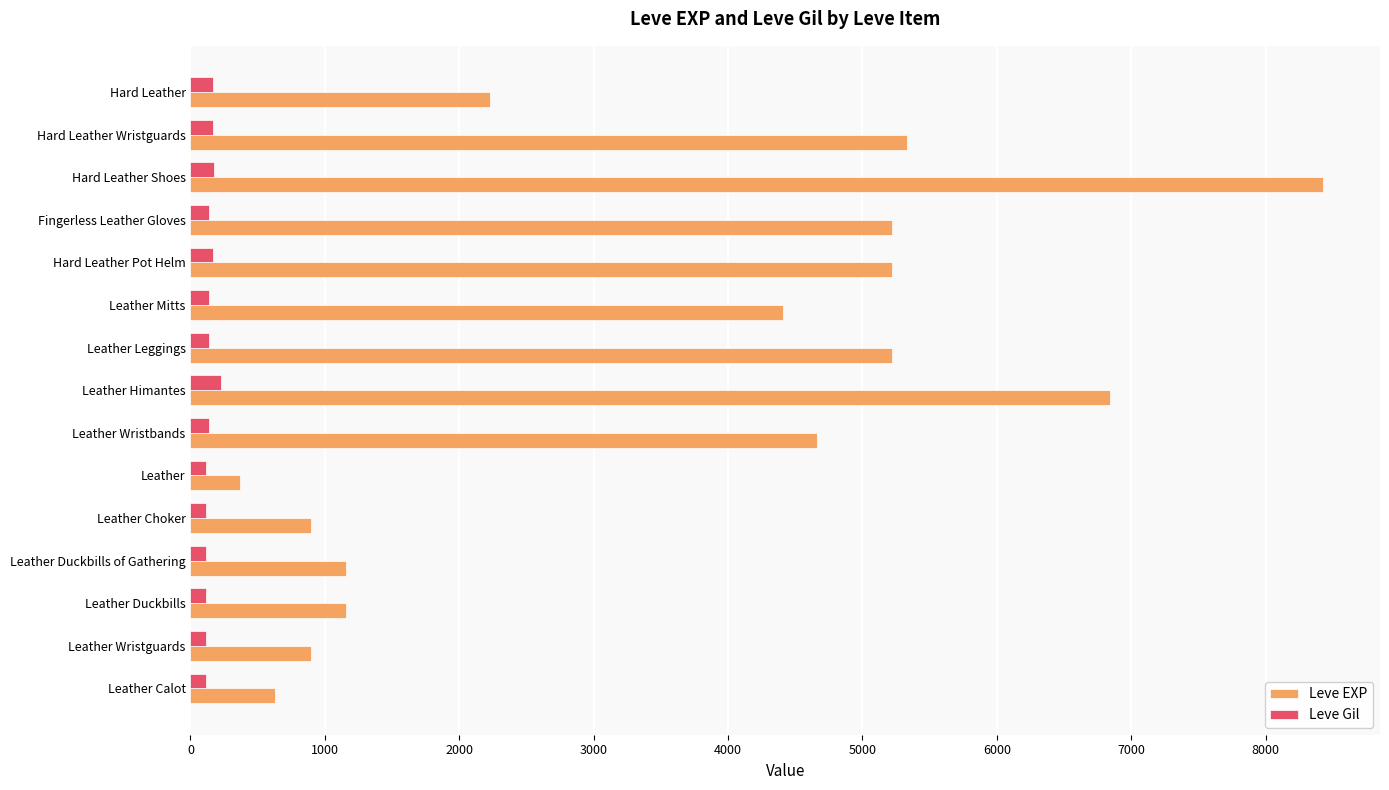

What is the minimum value shown in the chart?

112